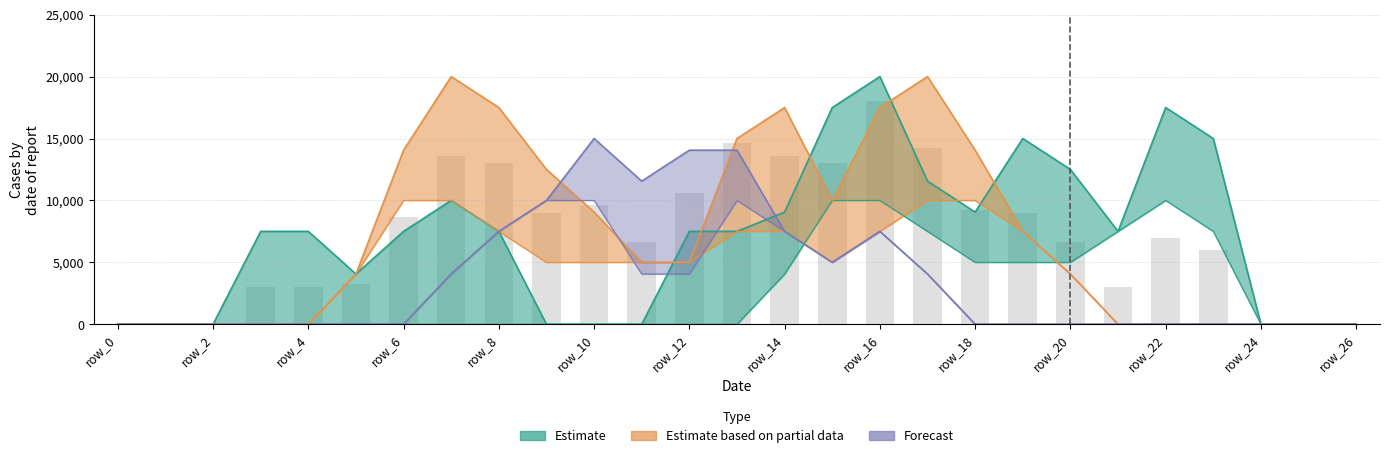

Between col_21 and 22, which is larger?

22